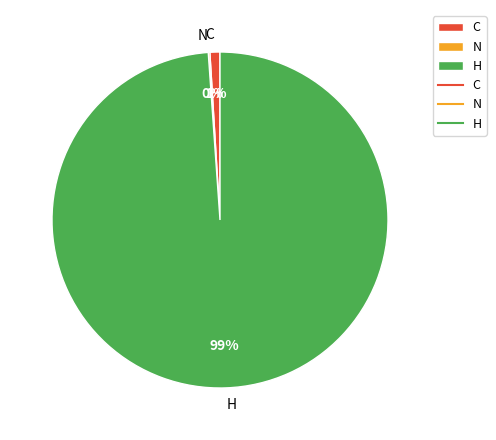

Which slice is the largest?

H